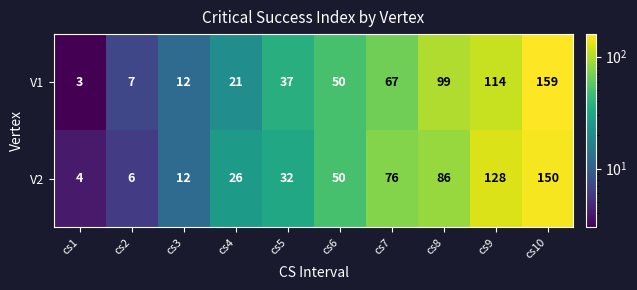

What is the difference between the V1 values at cs1 and cs4?

18